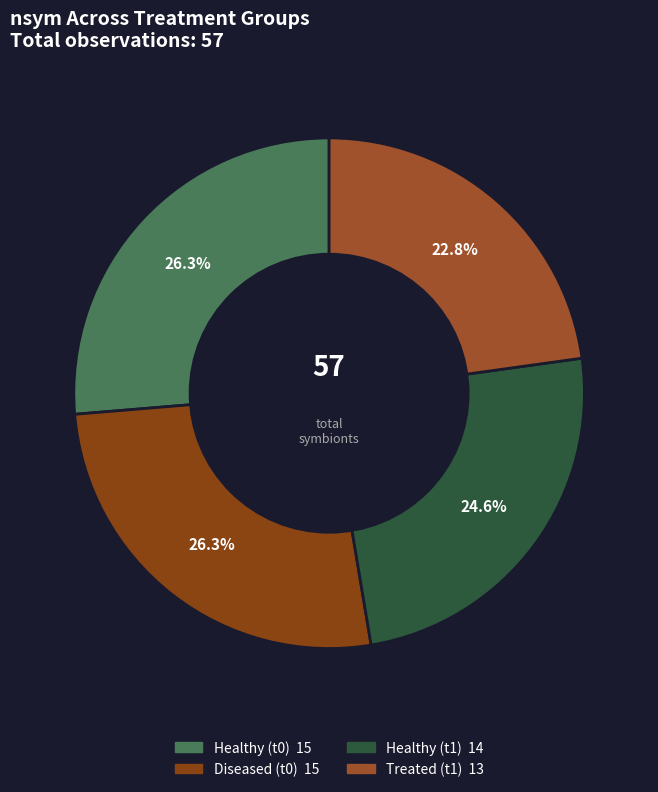

Which category has the biggest portion of the pie?

Healthy (t0)